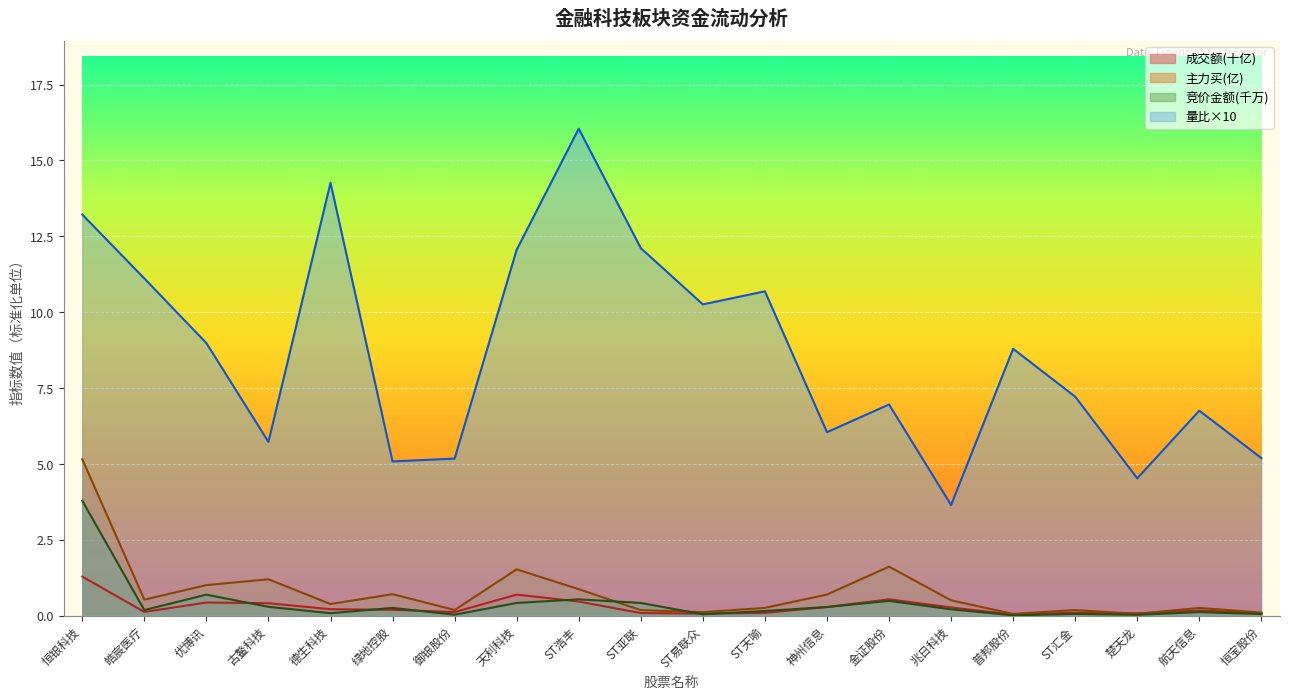

After their last crossing, which series has the higher values: 成交额 or 主力买?

主力买